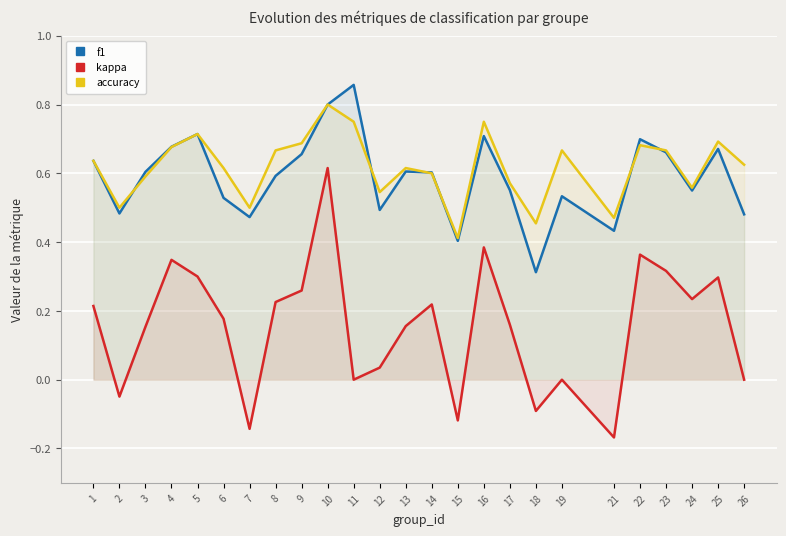

Between 5 and 12, which series saw the biggest shift?

kappa